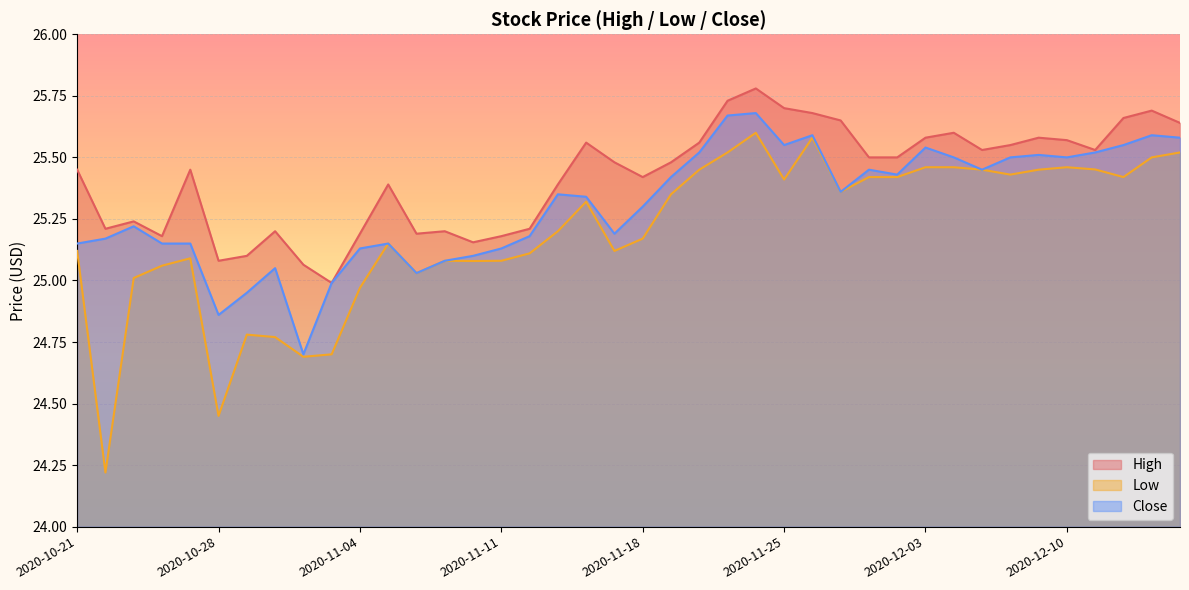

Is the value of Low at 2020-12-03 greater than the value of Close at 2020-12-14?

No